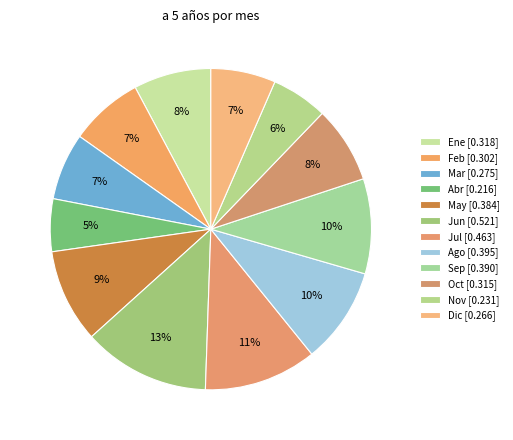

Count the number of slices in the pie.

12